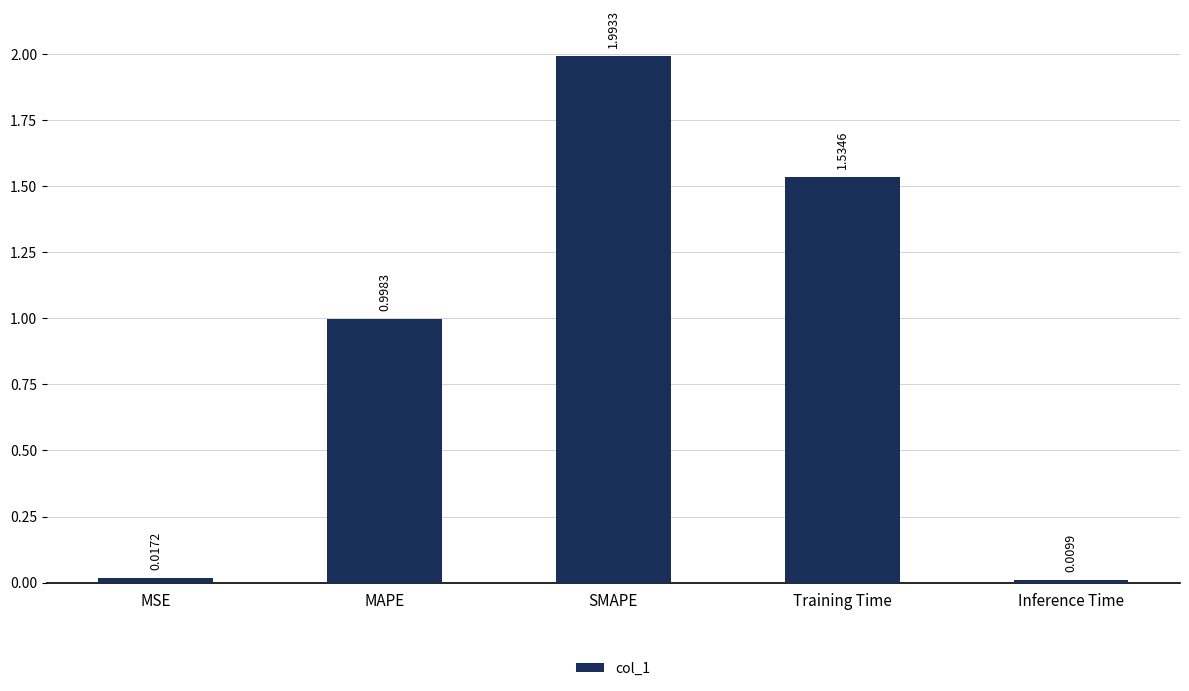

What is the ratio of the value at Training Time to the value at SMAPE?

0.8